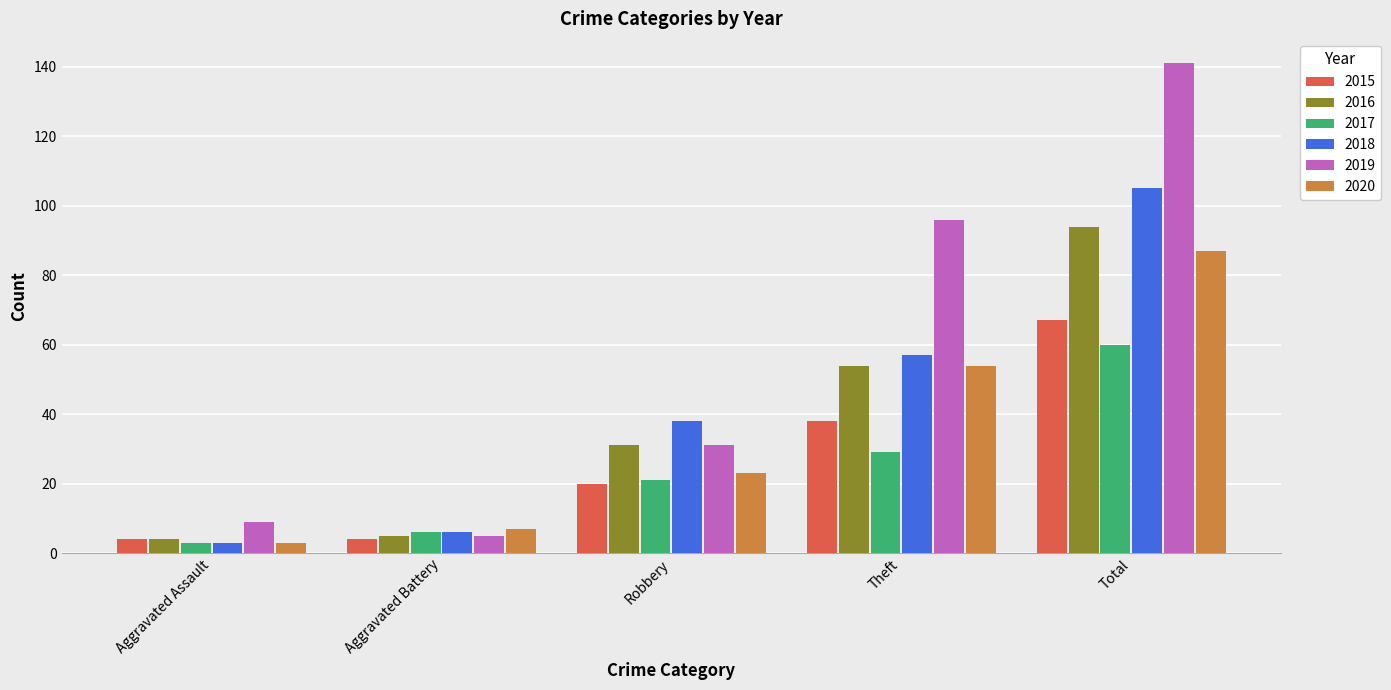

At which label does 2019 reach its peak?

Total